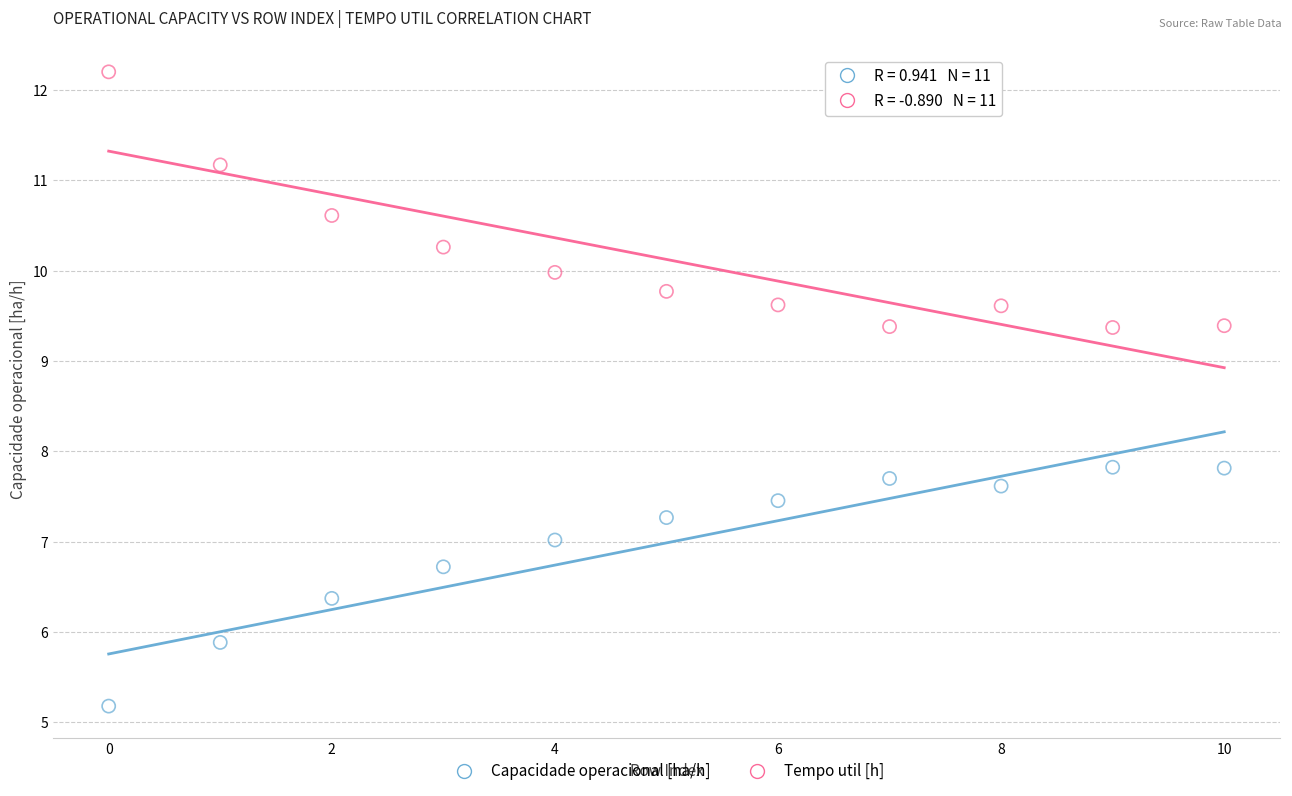

Which series reaches the maximum Y coordinate?

Tempo util [h]